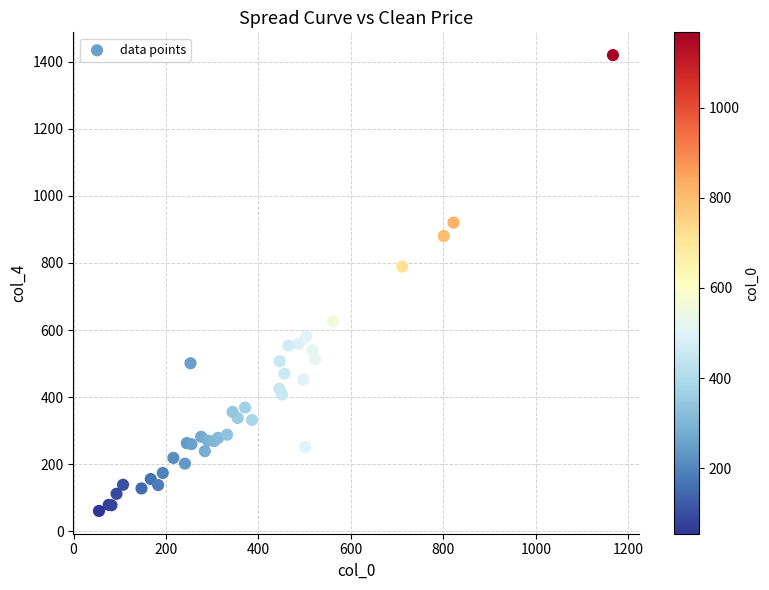

What Y value in the scatter plot is closest to 740?

789